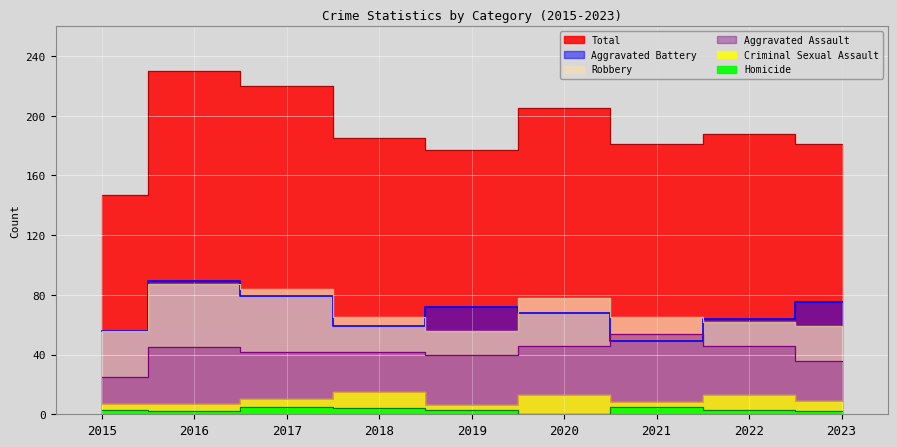

The Criminal Sexual Assault series shows 11 at 2015. True or false?

False